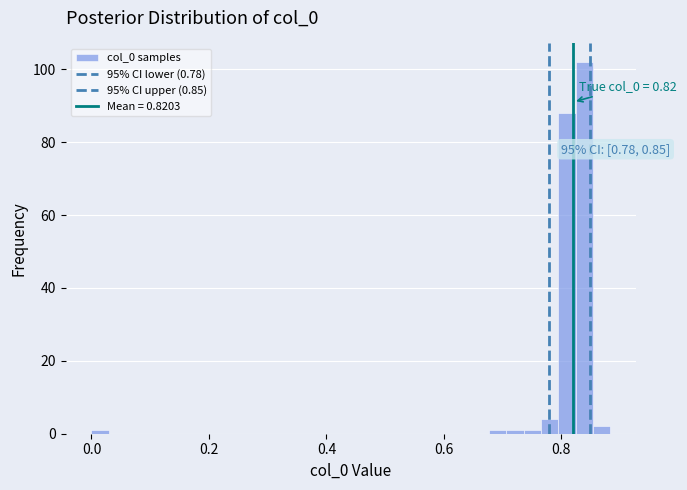

Around what value on the x-axis is the tallest bar? Give the approximate position of its centre, as read against the axis.

0.84